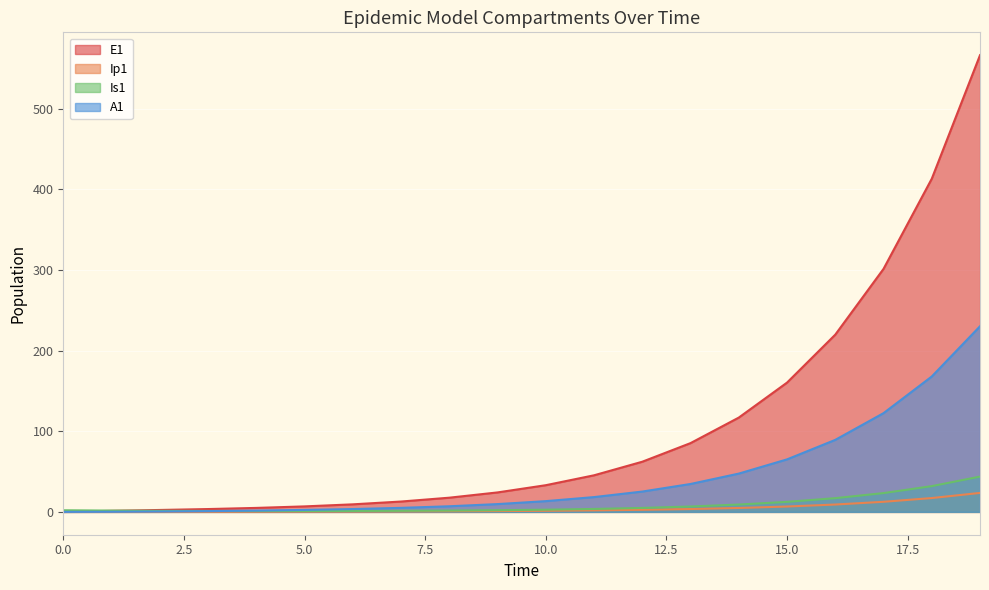

Is it true that A1 equals 15.2 at 15.0?

False